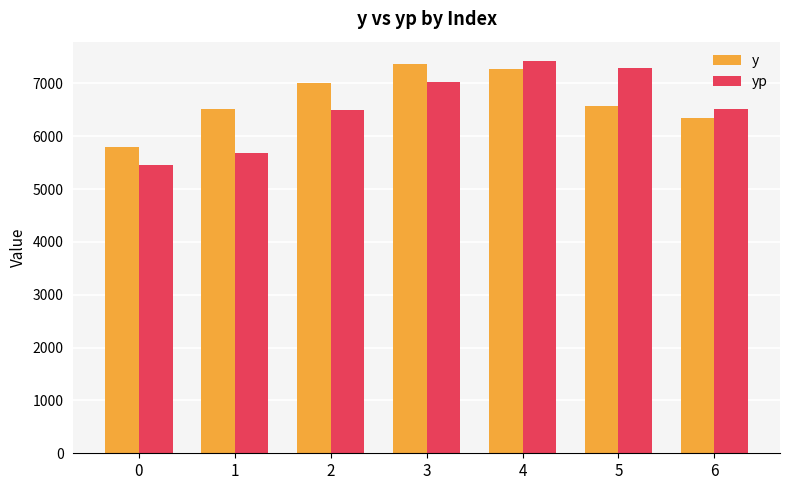

At 1, list the series in order from largest to smallest.

y, yp